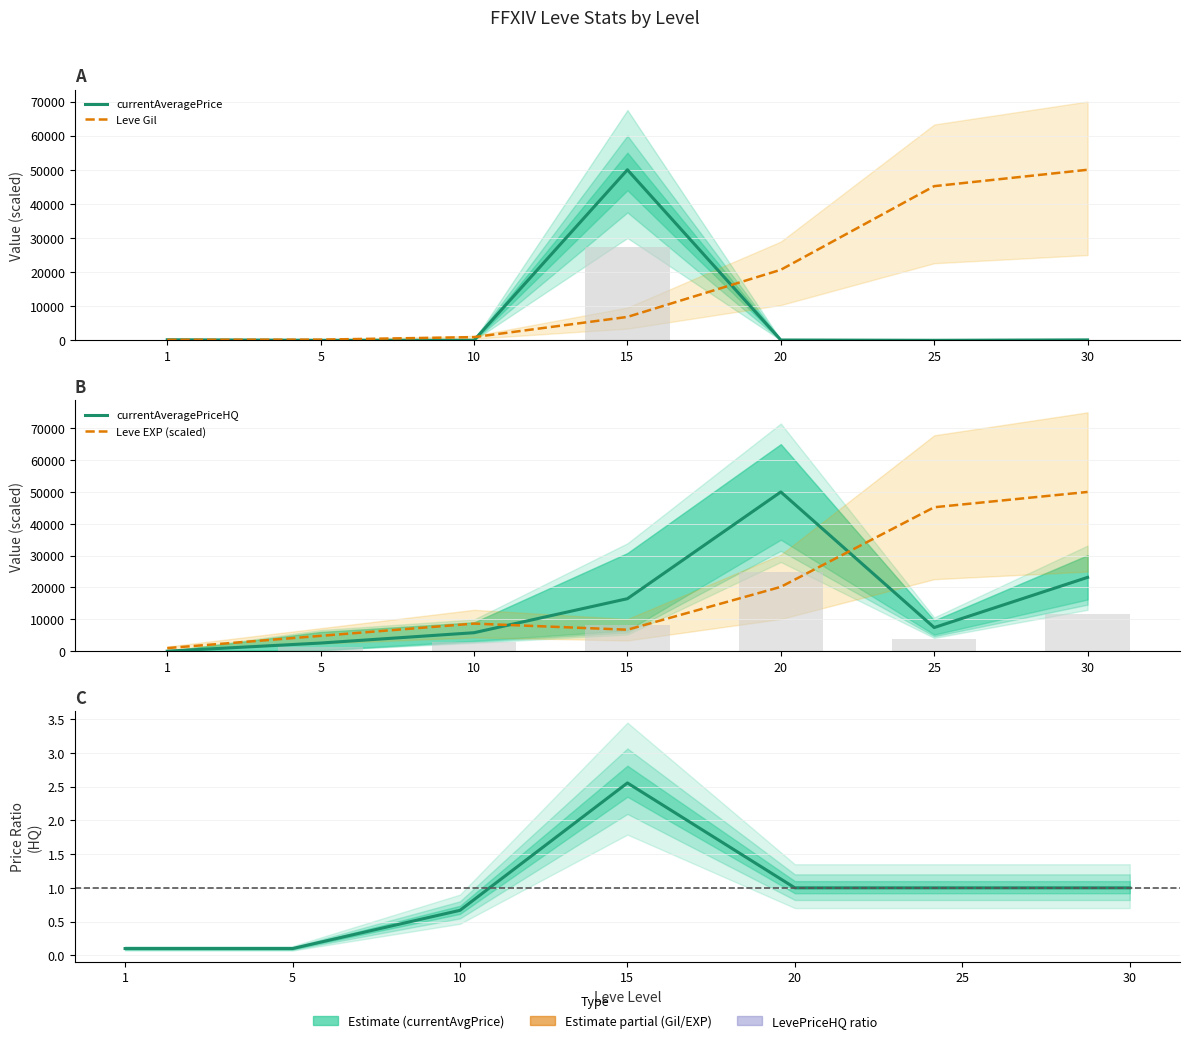

Where does the Leve Gil series first go above 6865?

15